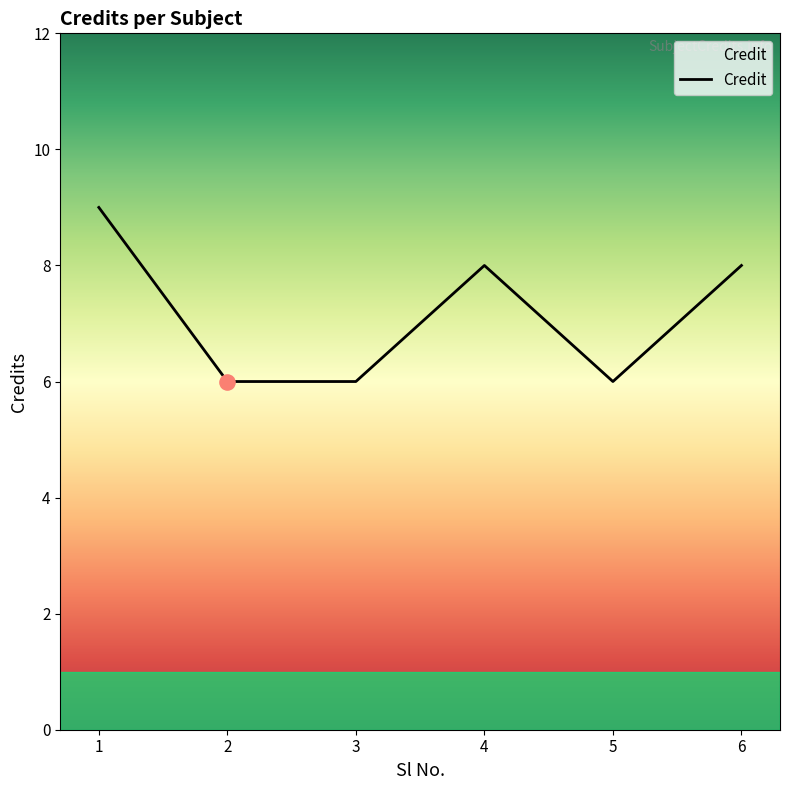

Approximately how many times larger is the value at 1 compared to 6?

1.1